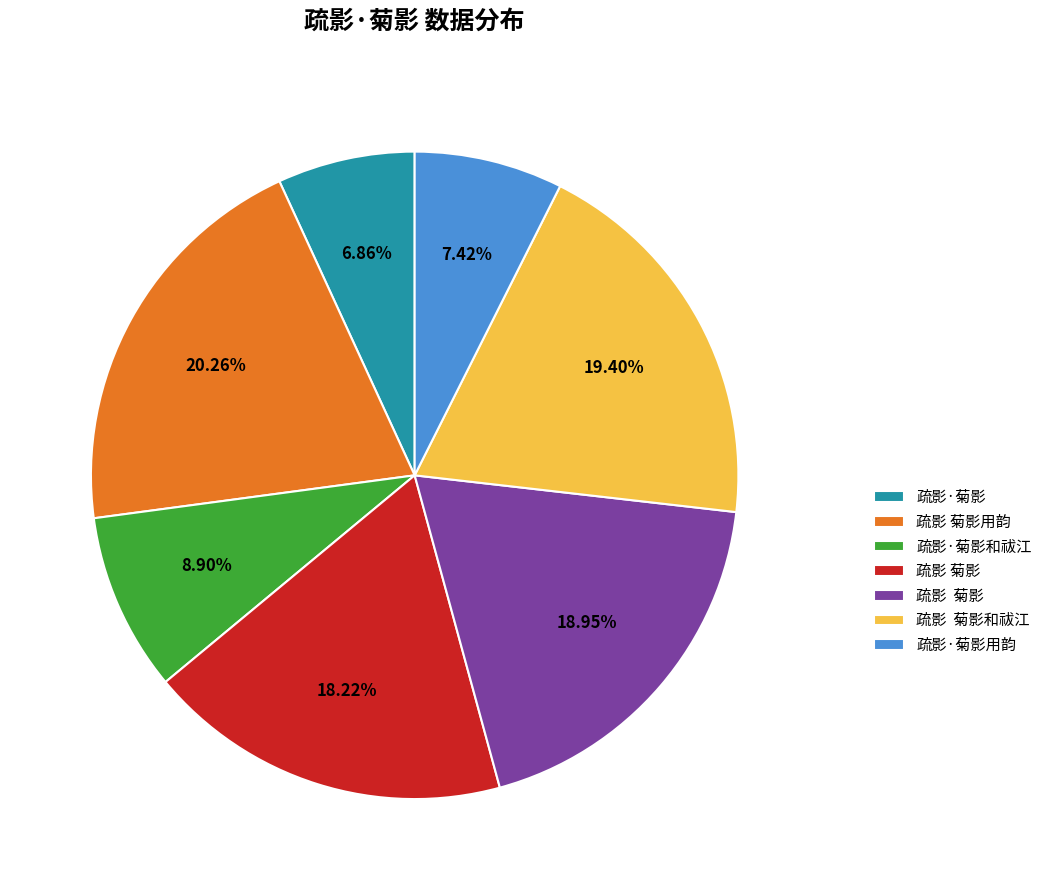

Is there a majority slice in this chart?

No